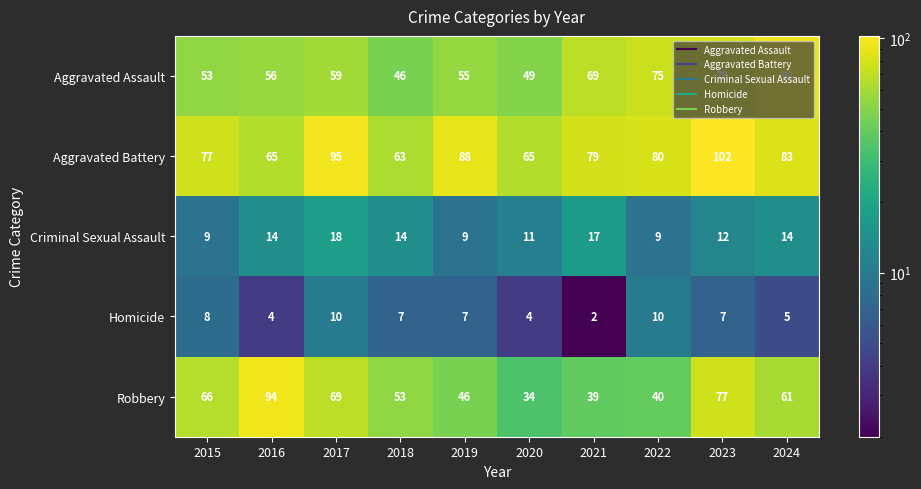

How many values in the Robbery series are below 61?

5